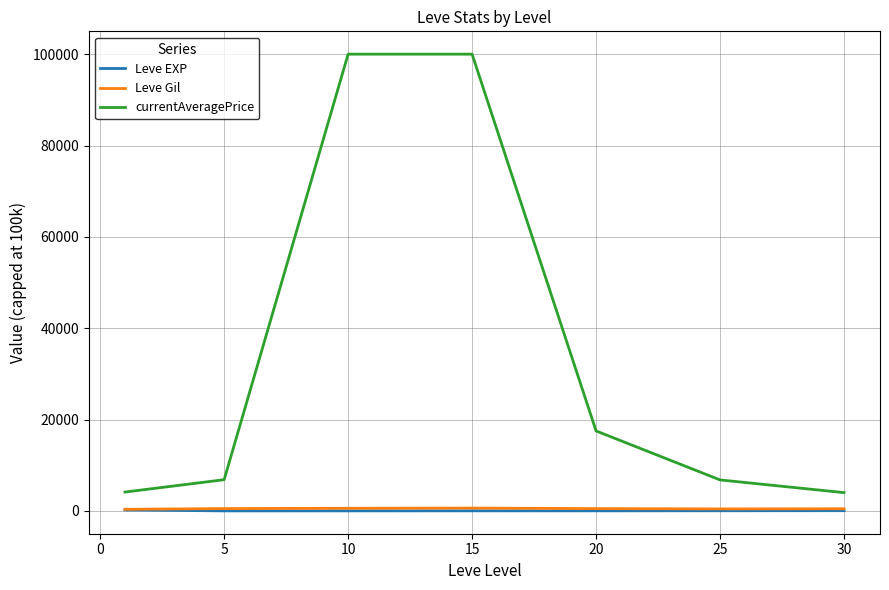

Which series has the widest spread of values?

currentAveragePrice